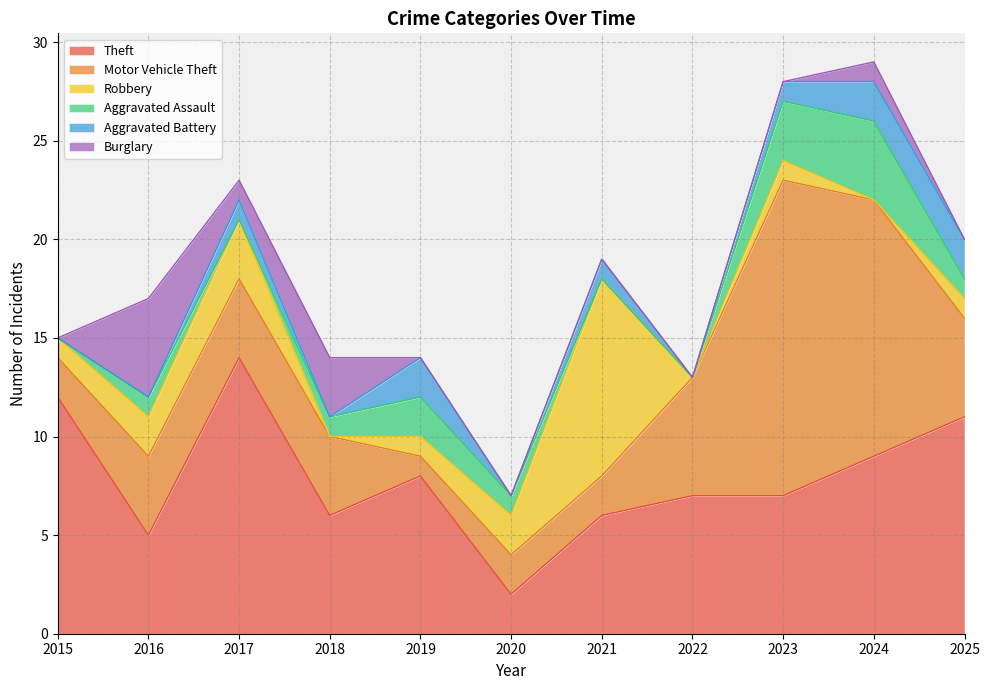

How many times do Burglary and Aggravated Battery cross each other?

1